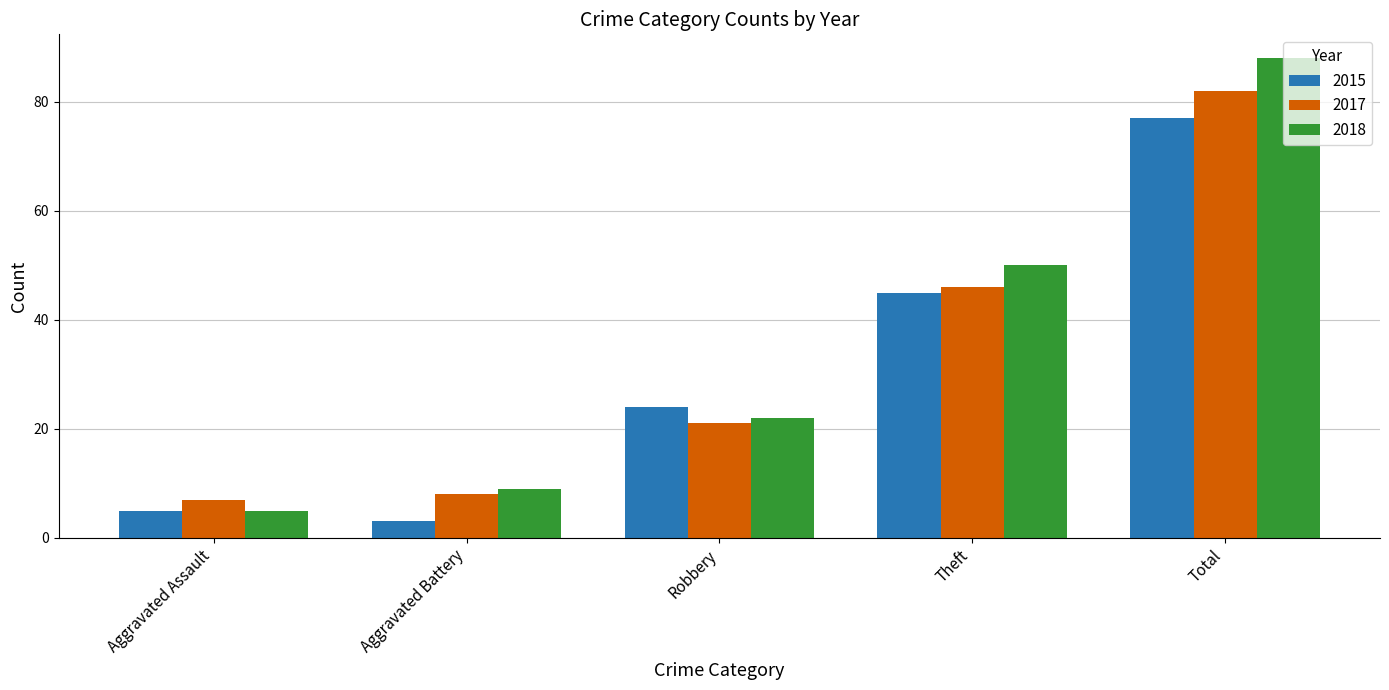

What is the difference between the maximum and minimum values in the 2018 series?

83